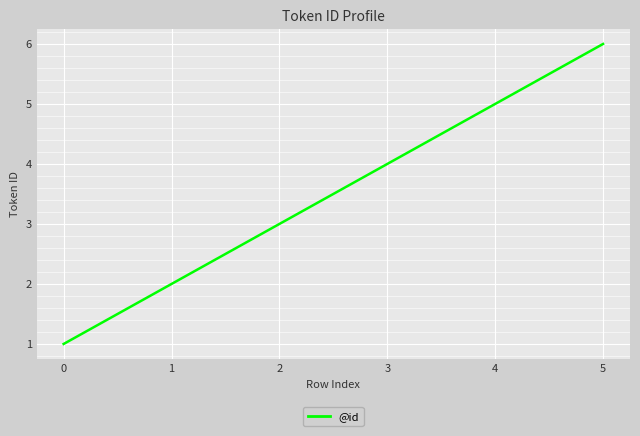

What is the sum of the values at 4 and 3?

9